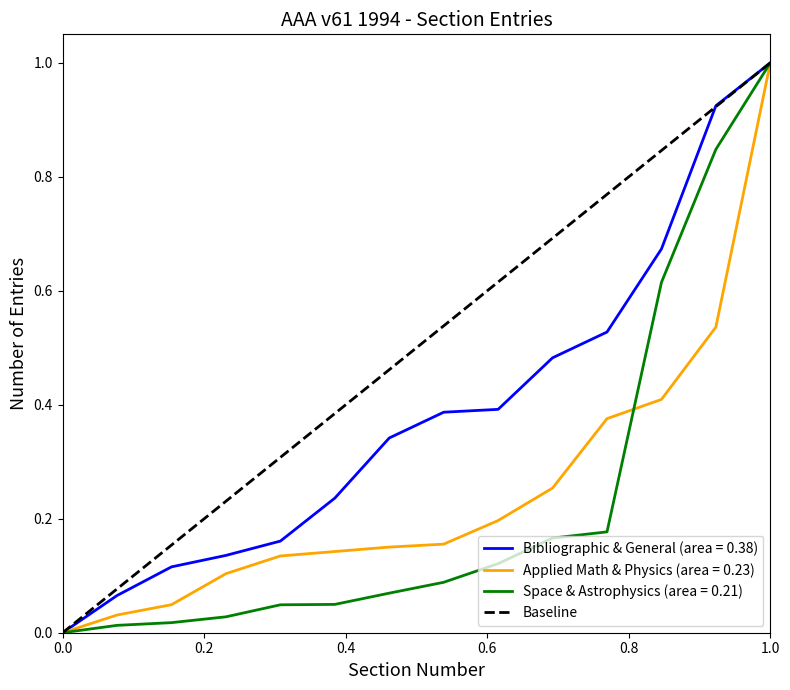

Is it true that Applied Math & Physics (area = 0.23) equals 1.5 at 1.0?

False